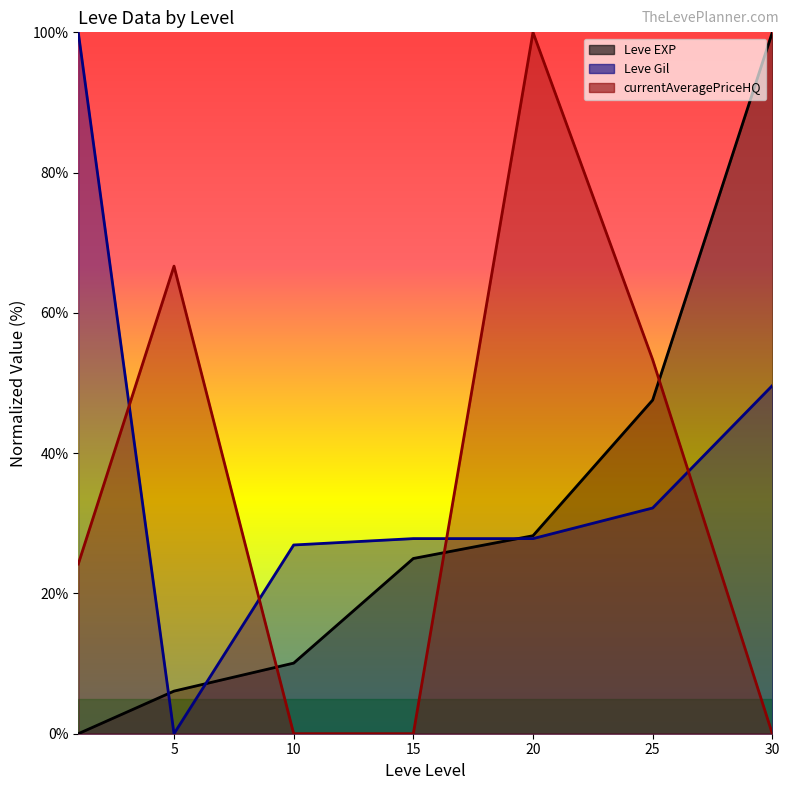

What is the value of the Leve EXP point at the 2nd from the left?

6.1